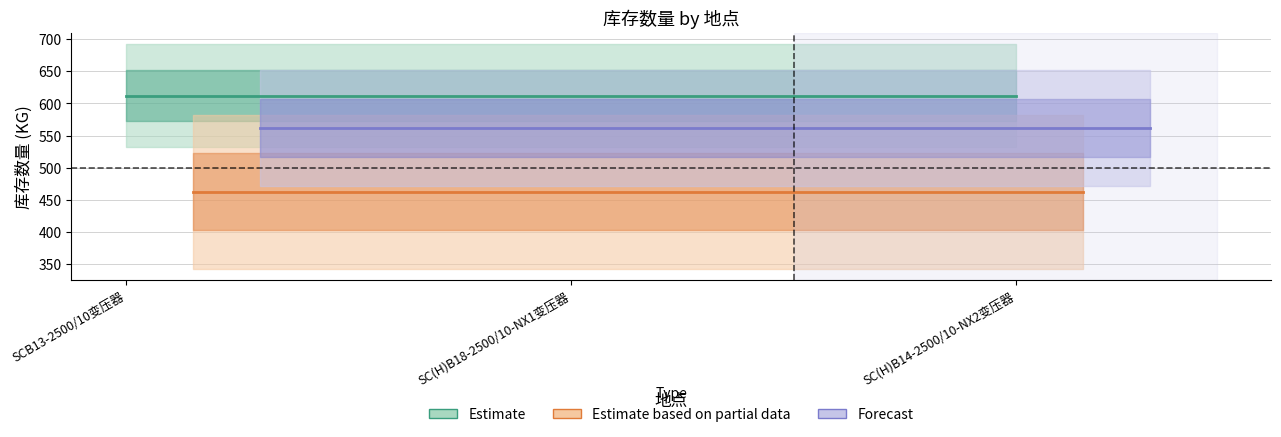

What is the value of the Estimate based on partial data point at the 1st from the left?

462.1